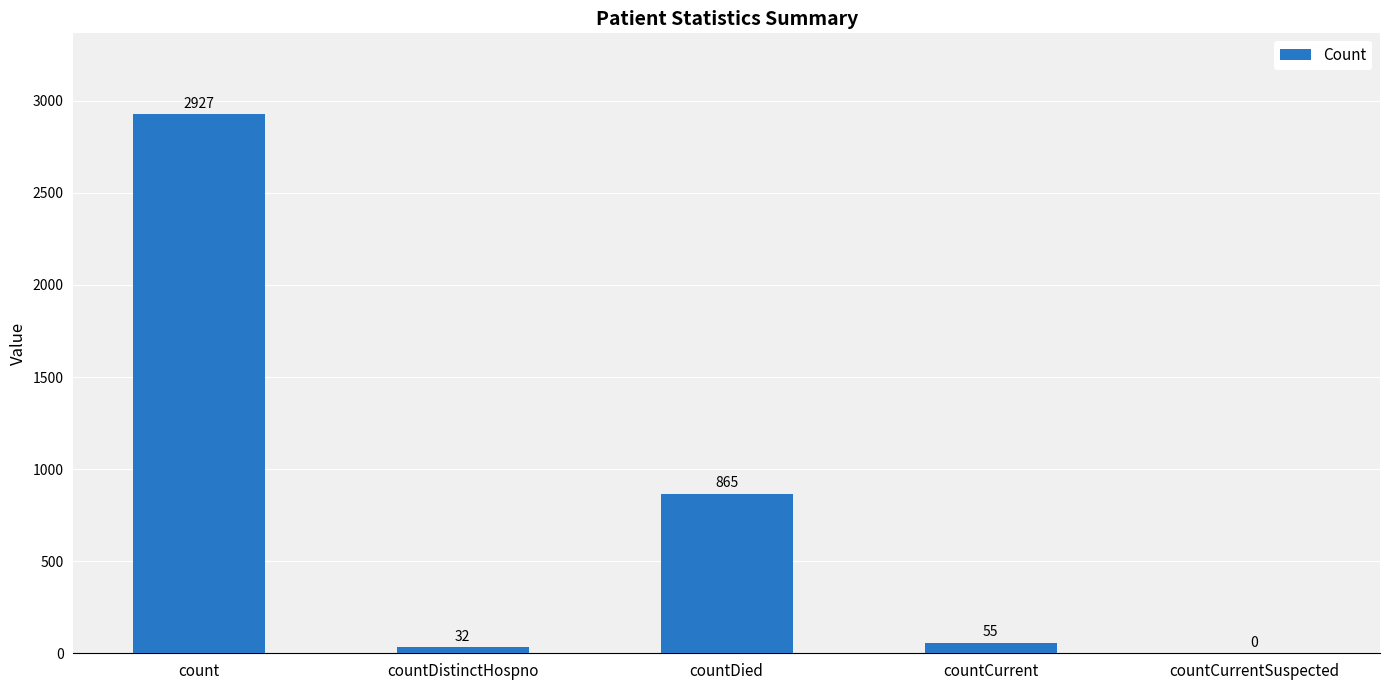

Count the number of categories in the chart.

5